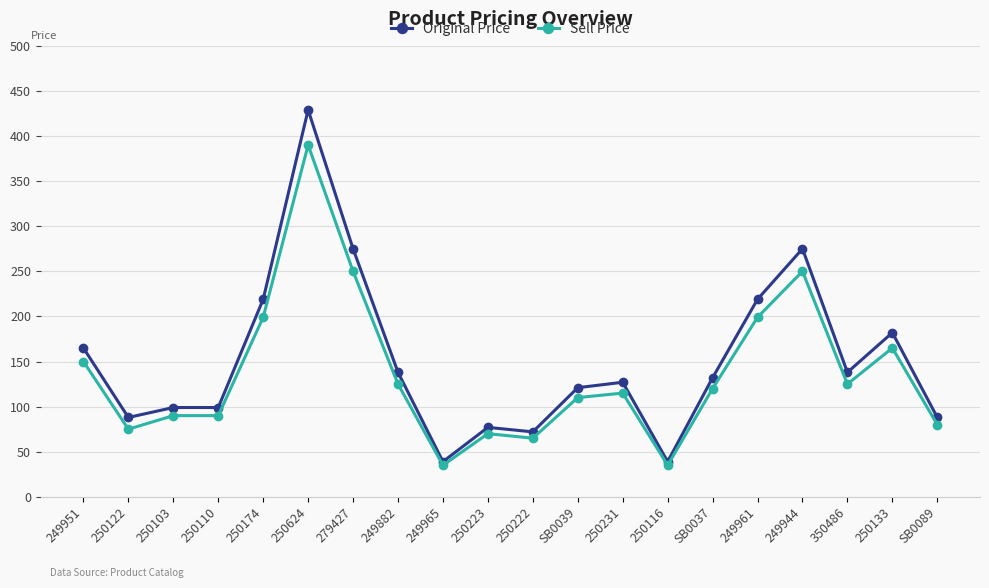

Which series has the widest spread of values?

Original Price